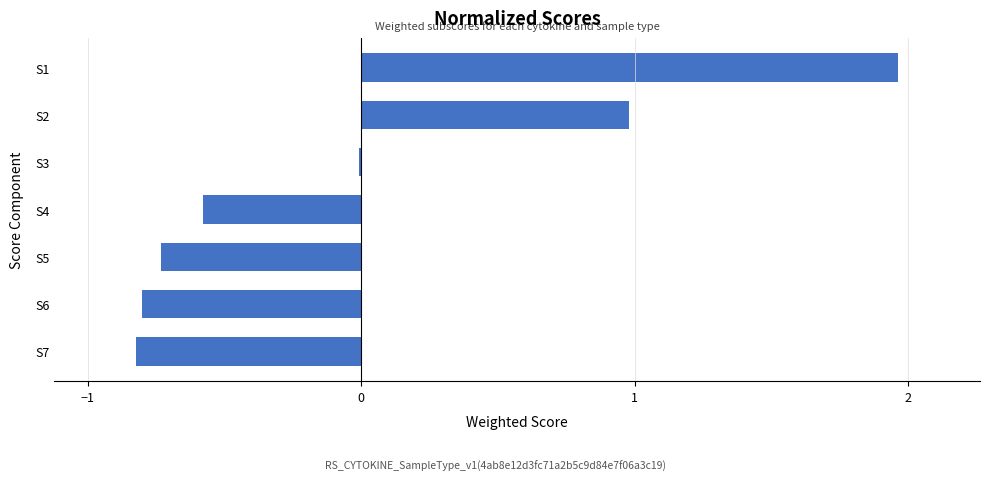

What is the change in value from S5 to S2?

+1.7